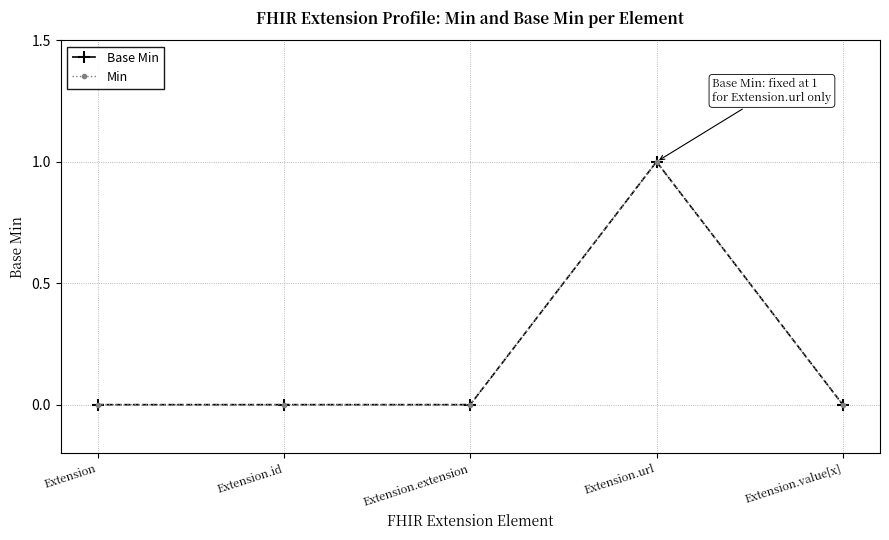

How many lines are shown in the chart?

2